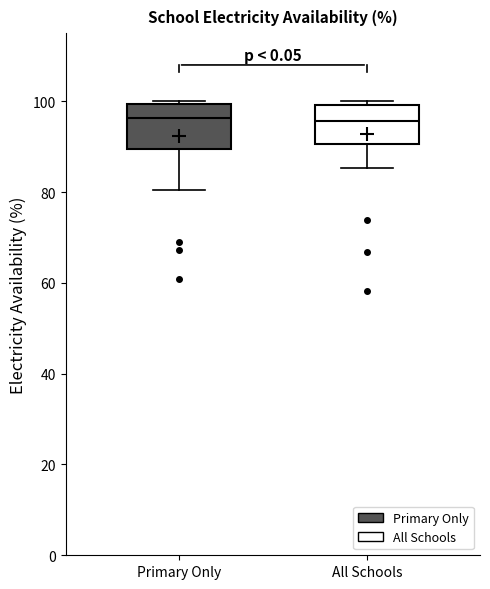

Where is the upper edge of the box for Primary Only on the y-axis? The values are not printed on the chart, so give them approximately, as read against the axis.

100